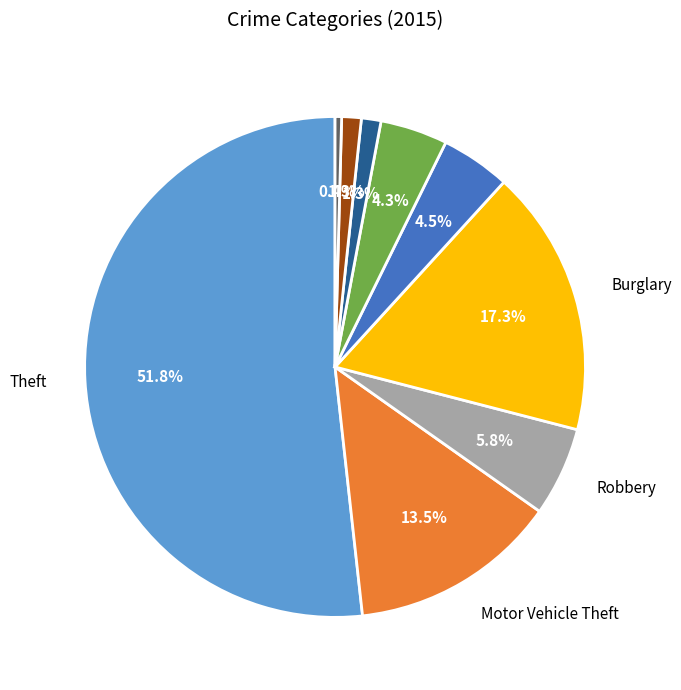

Does any single category account for the majority?

Yes